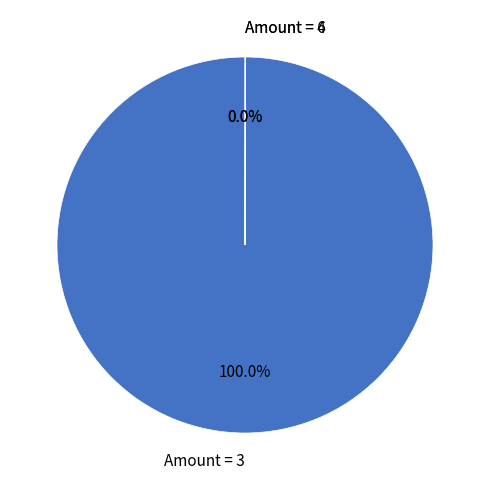

What is the largest slice in the pie chart?

Amount = 3